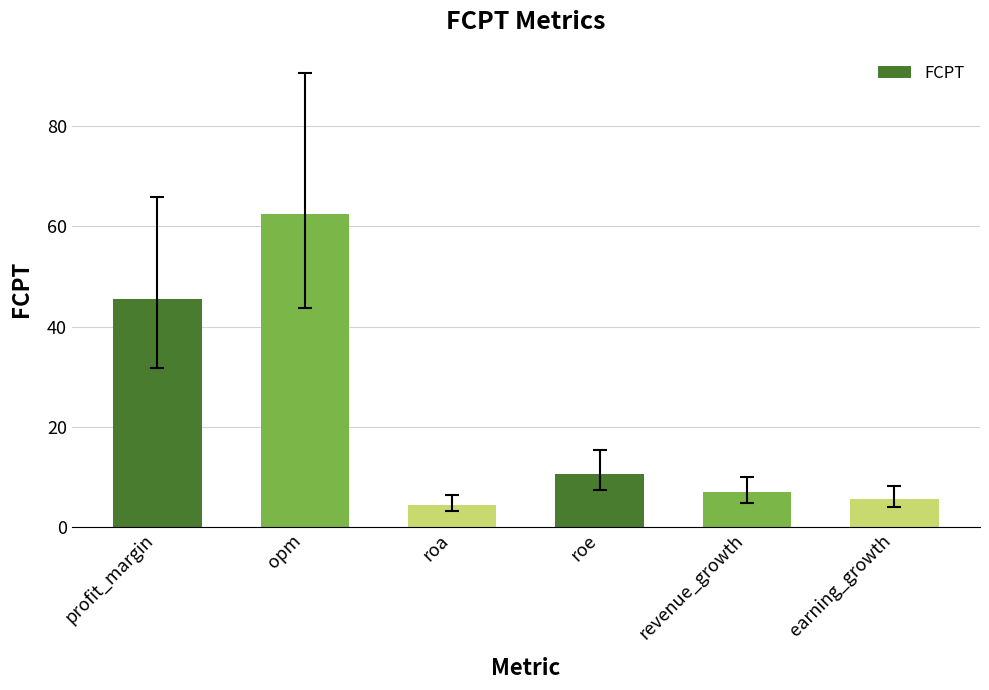

Which has a higher value, earning_growth or roa?

earning_growth